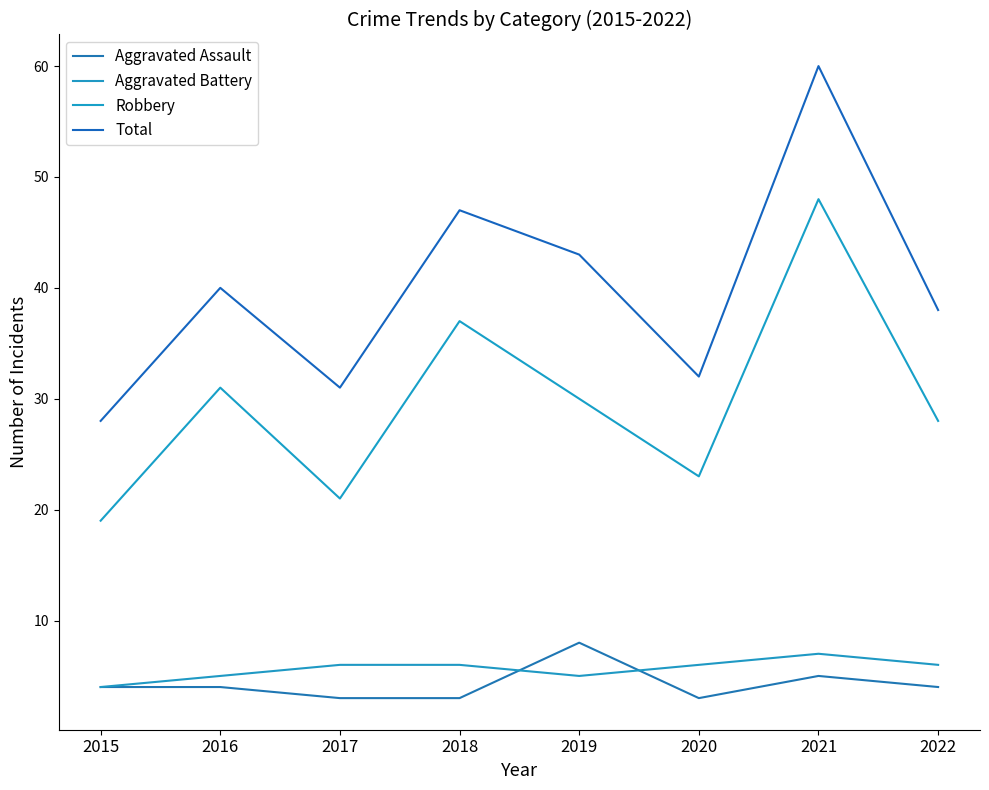

How many series are shown in this chart?

4